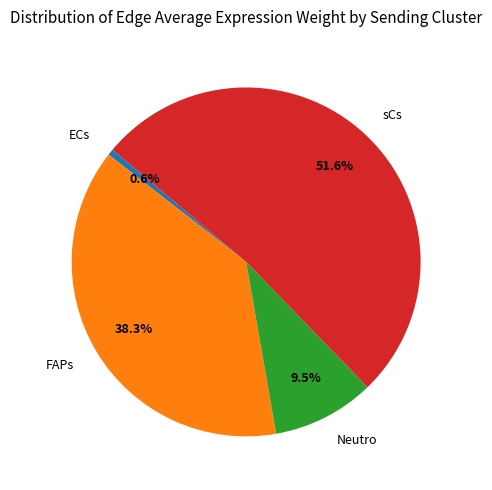

What percentage is the FAPs slice, to the nearest percent?

38%